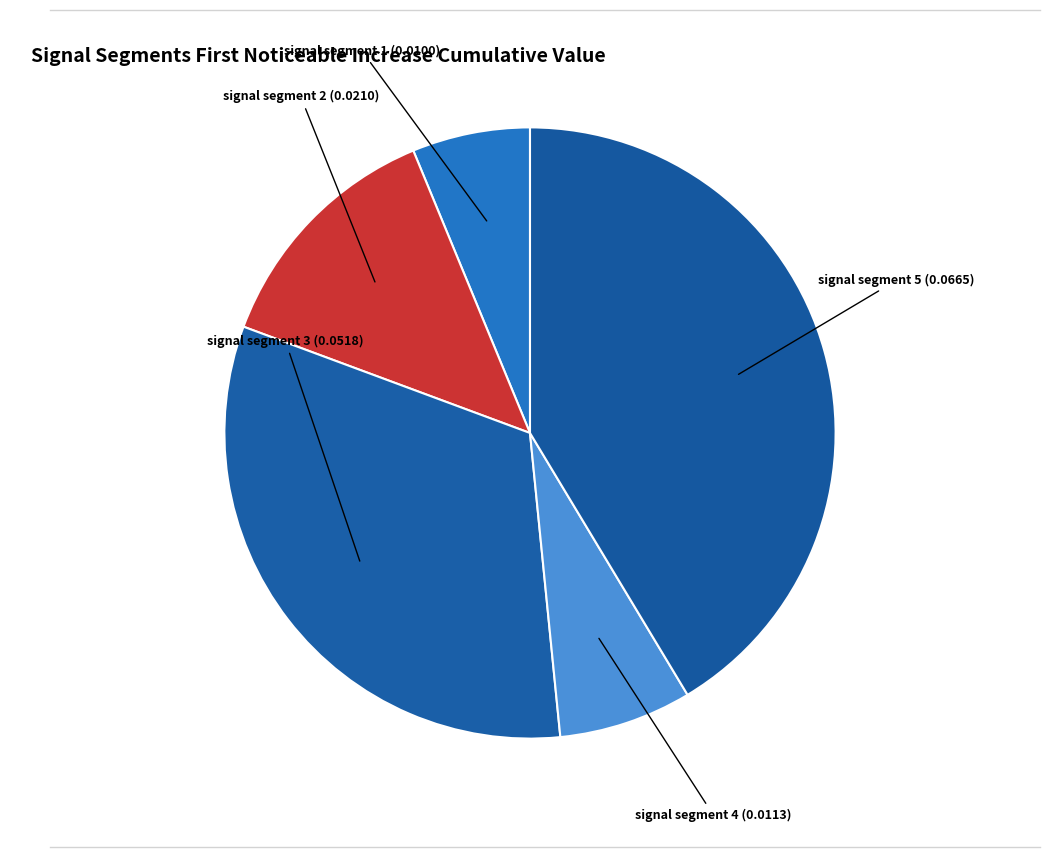

Count the number of slices in the pie.

5